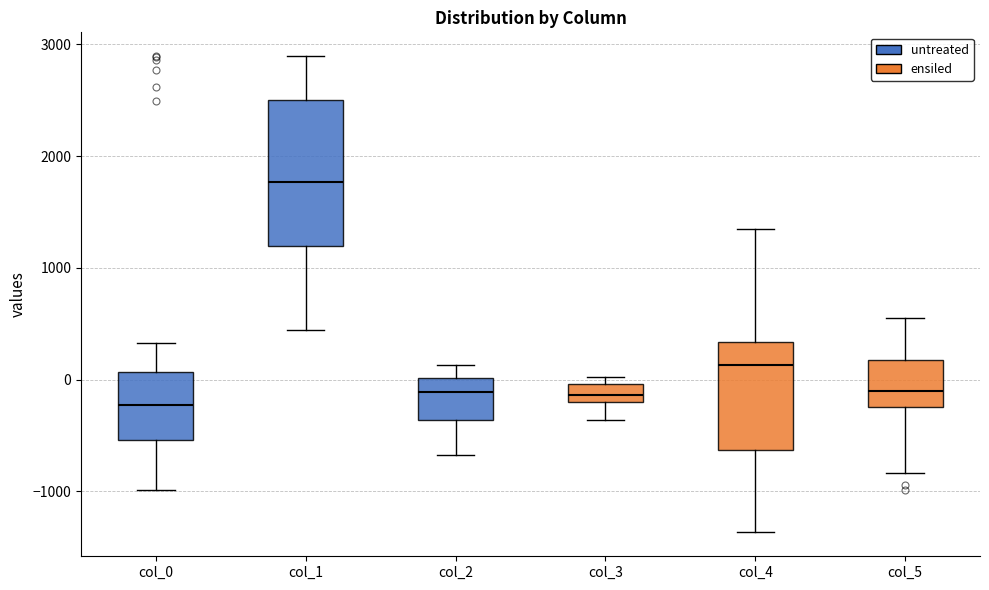

Reading left to right, read every box against the y-axis: the position of its median line, the range the box covers, and the ends of its whiskers. The values are not printed on the chart, so give them approximately, as read against the axis.

col_0: median -200, box -500 to 100, whiskers -1000 to 300
col_1: median 1800, box 1200 to 2500, whiskers 400 to 2900
col_2: median -100, box -400 to 0, whiskers -700 to 100
col_3: median -100, box -200 to 0, whiskers -400 to 0 (just above the box's upper edge)
col_4: median 100, box -600 to 300, whiskers -1400 to 1400
col_5: median -100, box -200 to 200, whiskers -800 to 500